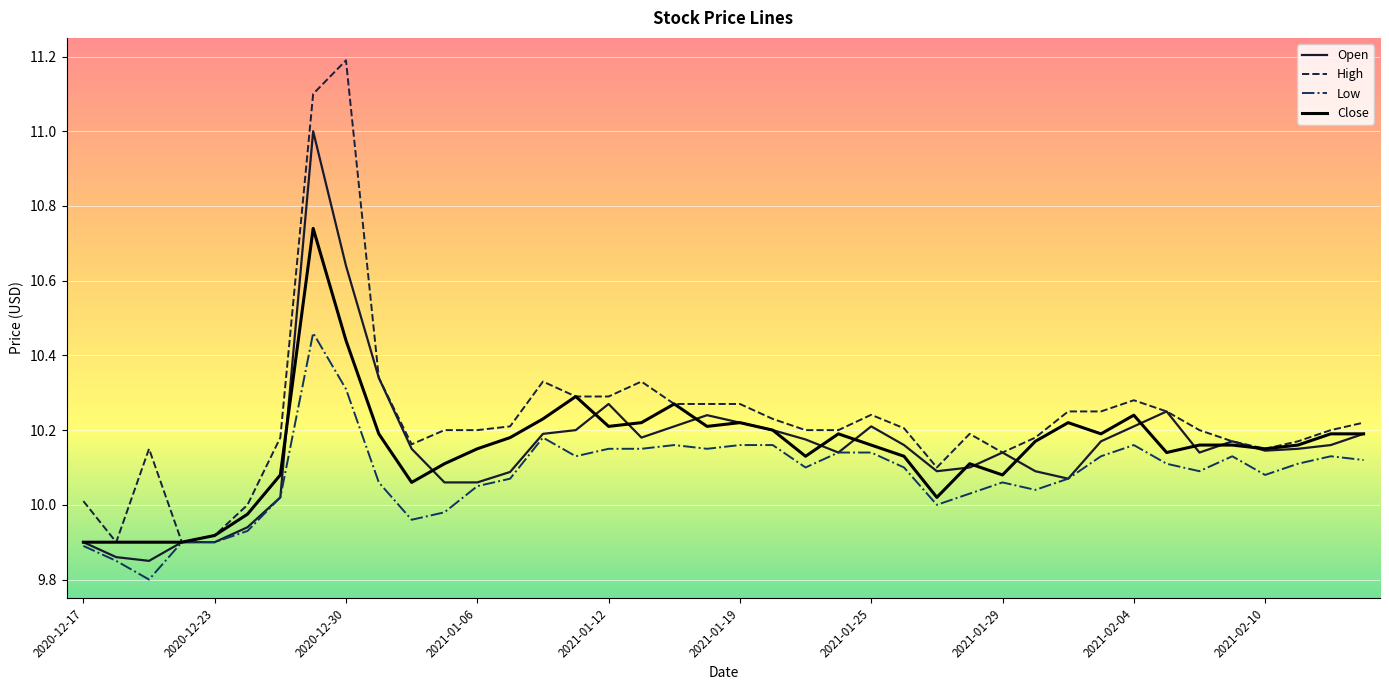

What is the difference between the second highest and minimum values in the Low series?

0.5